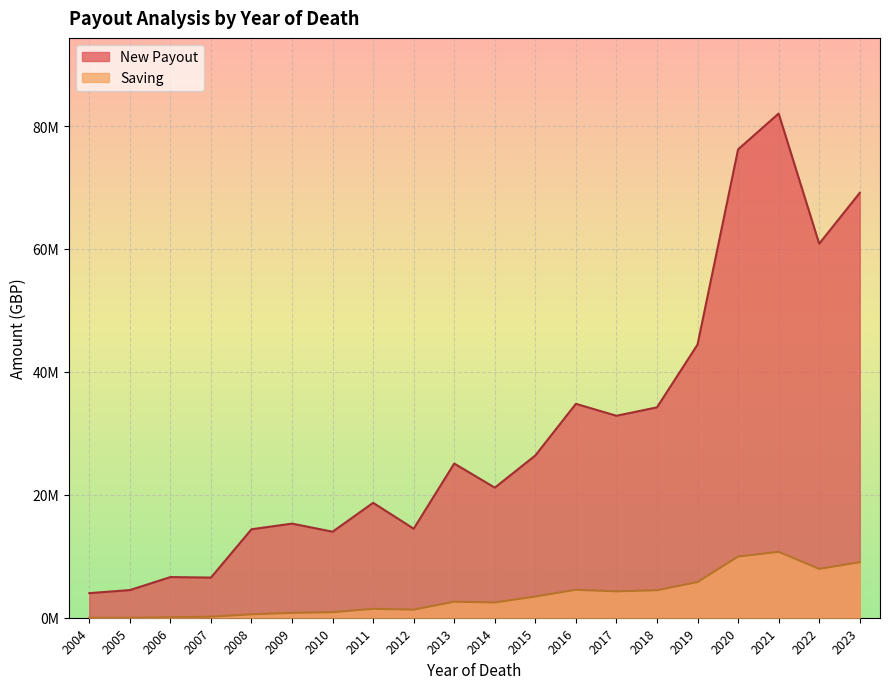

At 2020, list the series in order from smallest to largest.

Saving, New Payout